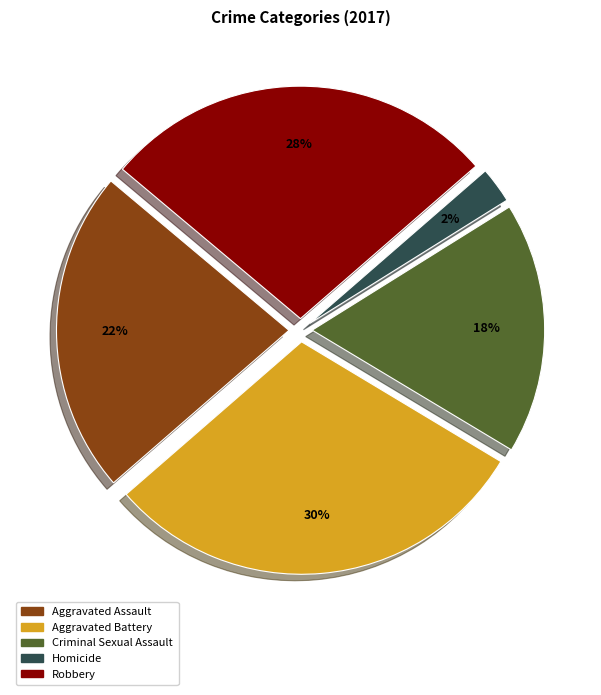

Approximately how many times larger is the value at Criminal Sexual Assault compared to Aggravated Battery?

0.6